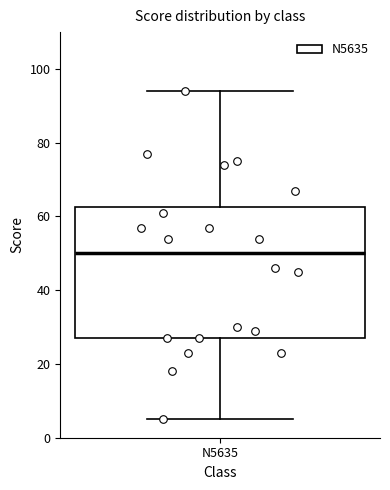

Where is the upper edge of the box for N5635 on the y-axis? The values are not printed on the chart, so give them approximately, as read against the axis.

62